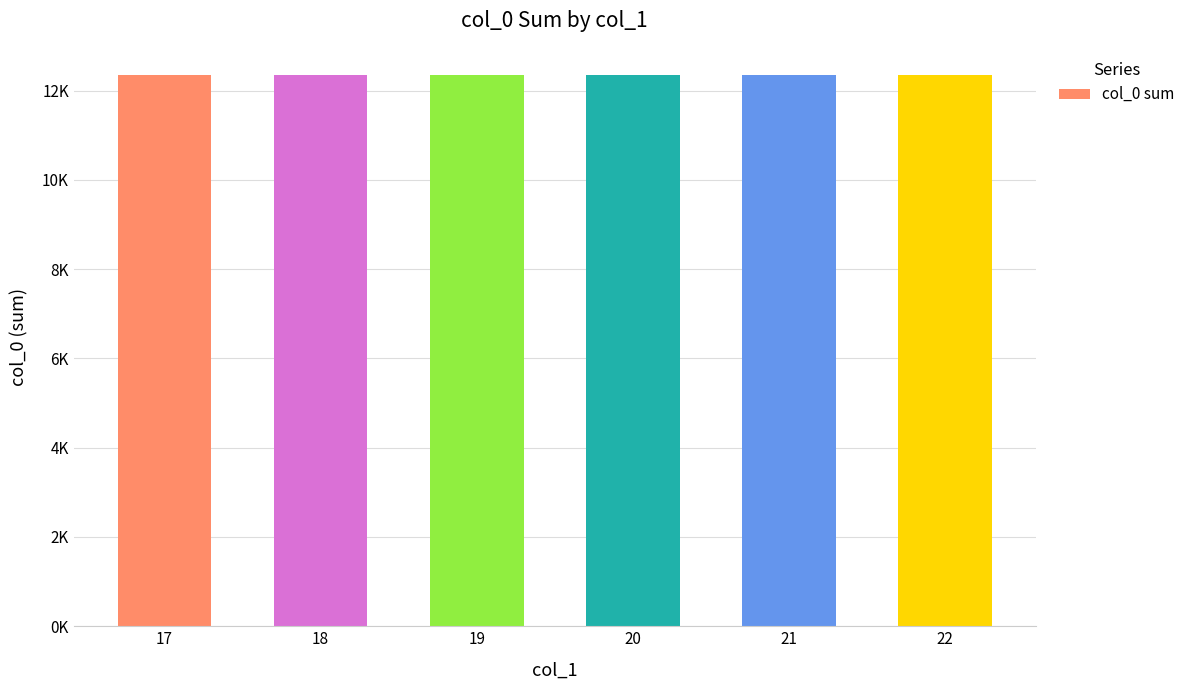

How many bars are there in total?

6